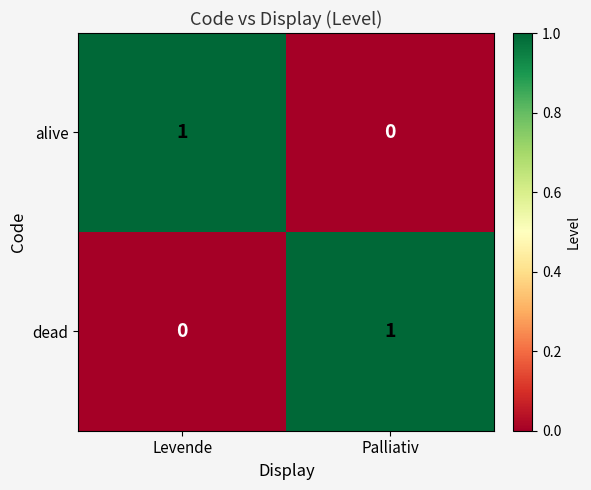

What is the maximum value shown in the chart?

1